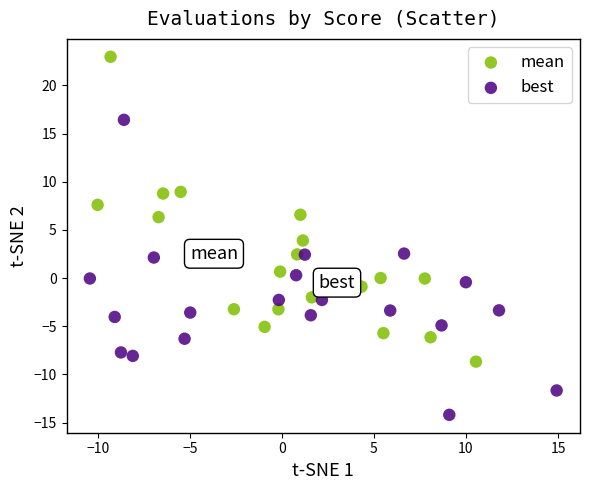

What are all the series names shown in the legend?

mean, best